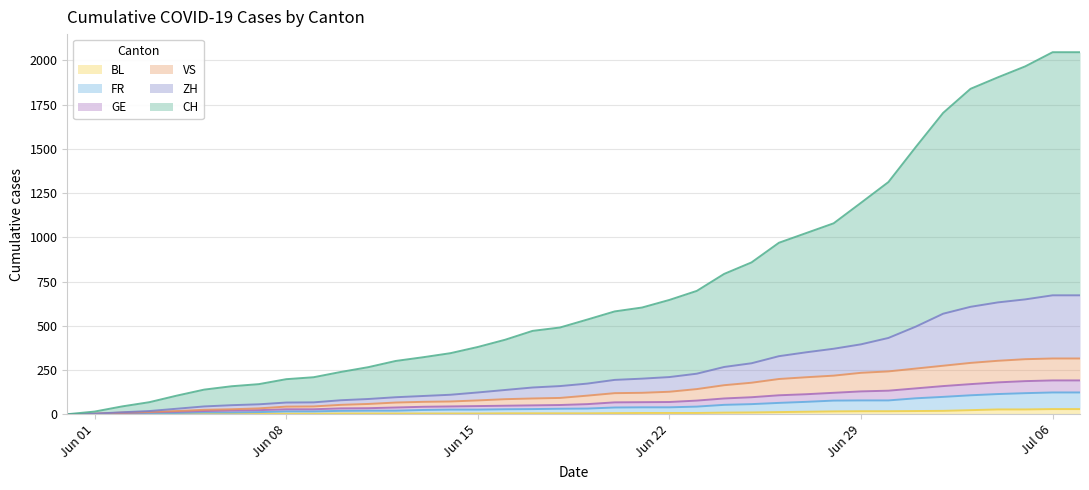

What are all the series names shown in the legend?

BL, FR, GE, VS, ZH, CH